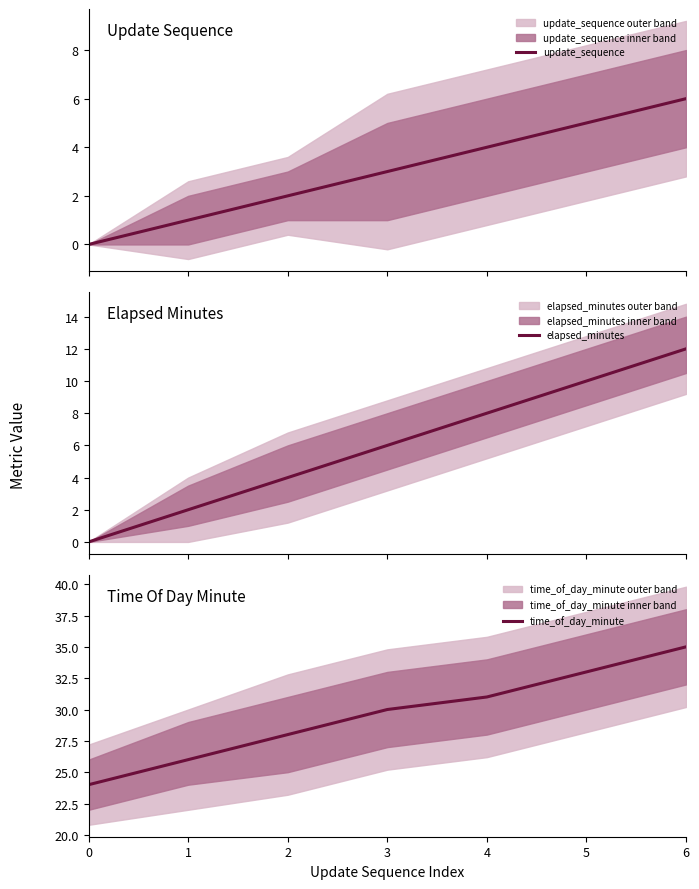

What is the total value across all series at 5?

48